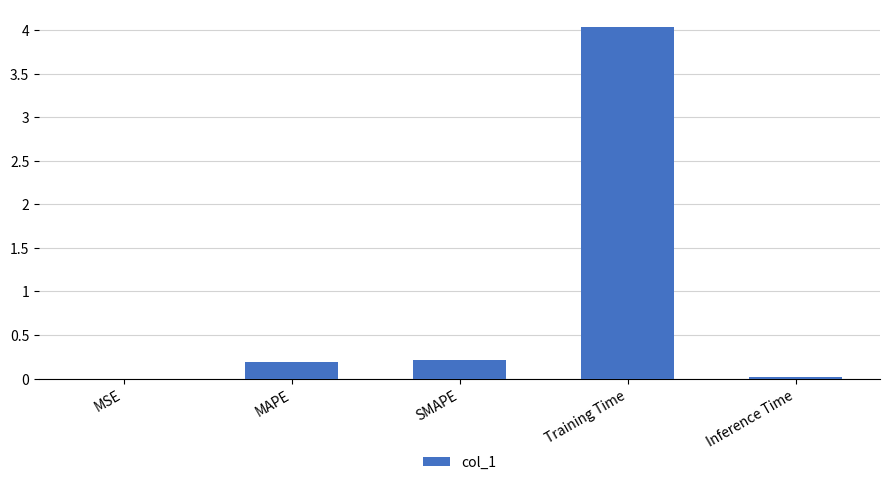

True or false: the data shows 0.2 at MAPE.

True